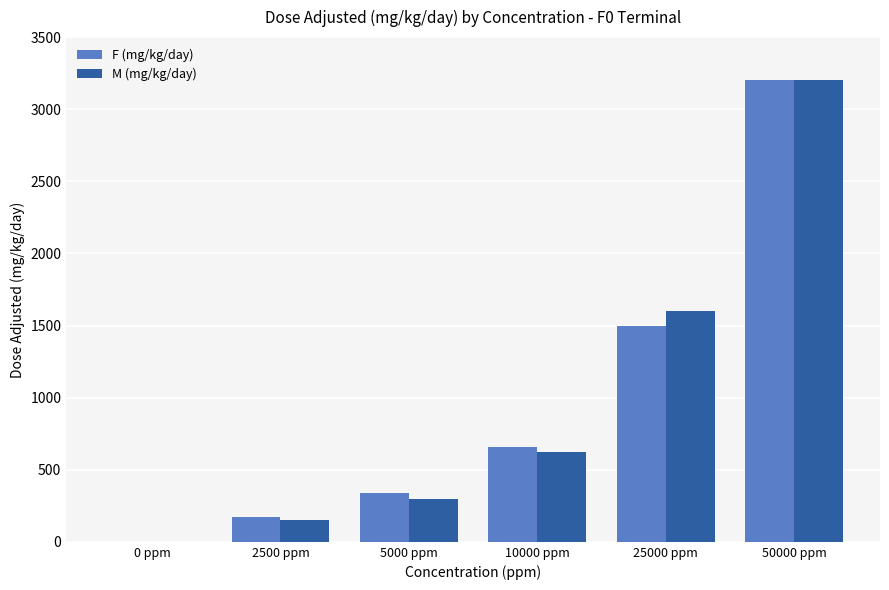

At which category is the sum across all series the highest?

50000 ppm